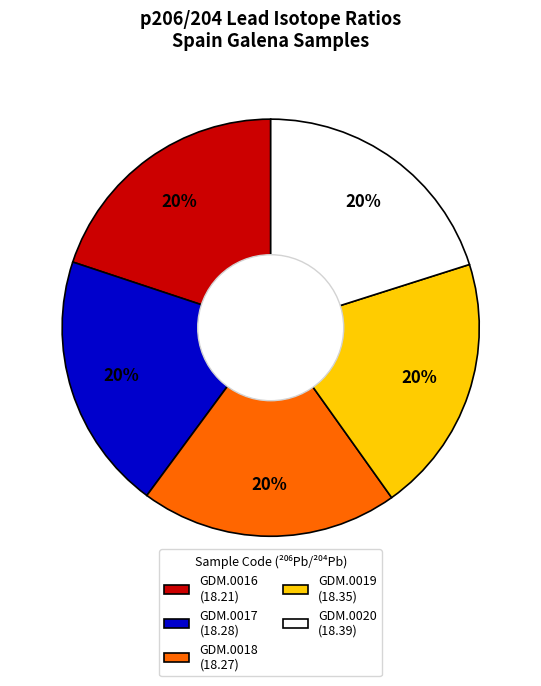

How many slices are in this pie chart?

5